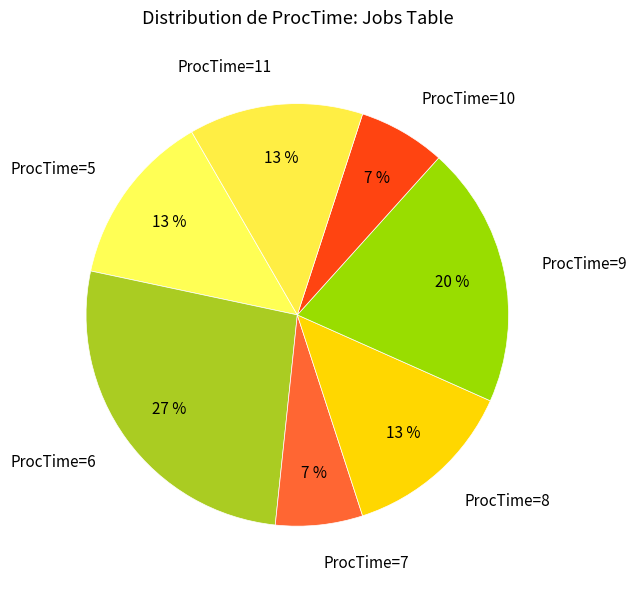

To the nearest percent, what percentage of the pie is ProcTime=11?

13%